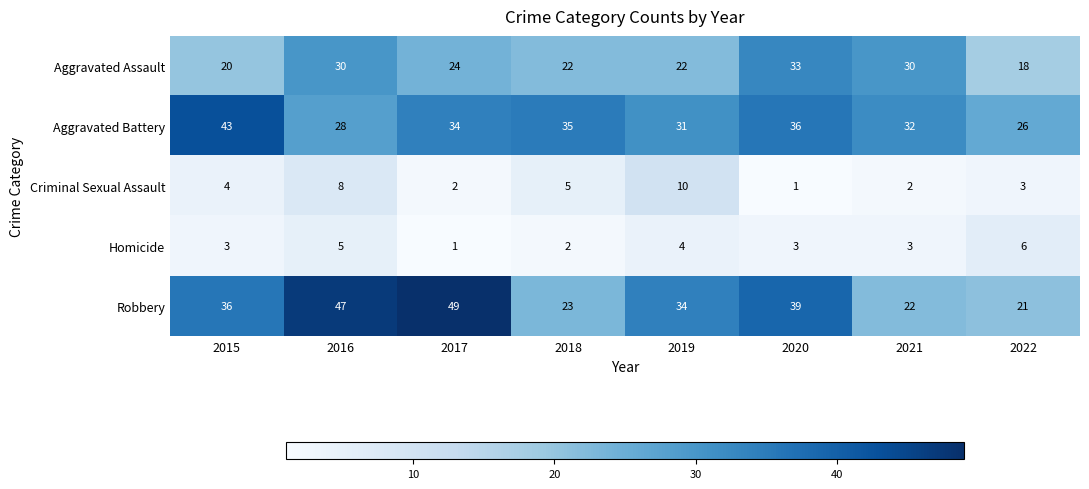

What is the difference between the Robbery values at 2015 and 2020?

3